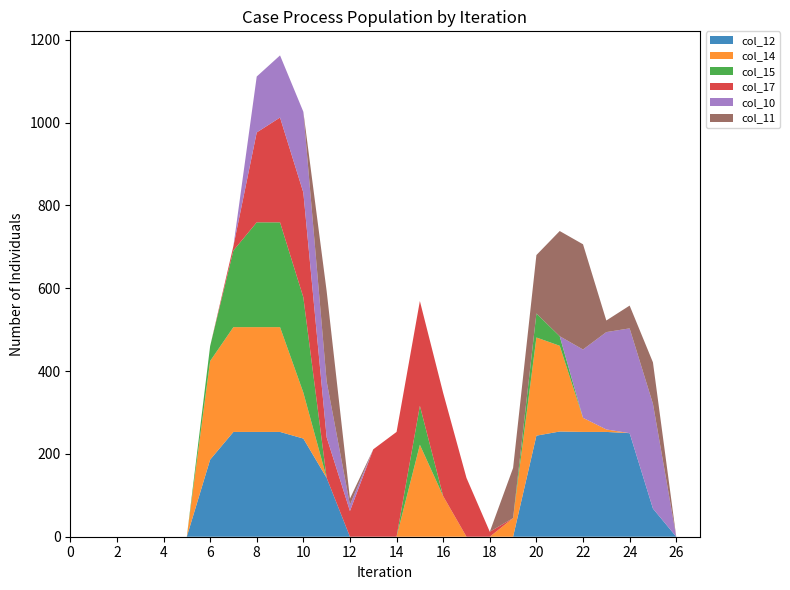

Reading left to right, extract all data points from this chart.

col_12: 0=0	1=0	2=0	3=0	4=0	5=0	6=186	7=253	8=253	9=253	10=237	11=142	12=0	13=0	14=0	15=0	16=0	17=0	18=0	19=0	20=244	21=254	22=253	23=253	24=250	25=68	26=0	27=0
col_14: 0=0	1=0	2=0	3=0	4=0	5=0	6=238	7=253	8=253	9=253	10=111	11=0	12=0	13=0	14=0	15=222	16=98	17=0	18=0	19=45	20=237	21=207	22=34	23=6	24=0	25=0	26=0	27=0
col_15: 0=0	1=0	2=0	3=0	4=0	5=0	6=36	7=185	8=253	9=253	10=230	11=0	12=0	13=0	14=0	15=94	16=0	17=0	18=0	19=0	20=58	21=23	22=0	23=0	24=0	25=0	26=0	27=0
col_17: 0=0	1=0	2=0	3=0	4=0	5=0	6=0	7=11	8=217	9=253	10=253	11=98	12=62	13=211	14=253	15=253	16=249	17=142	18=12	19=0	20=0	21=0	22=0	23=0	24=0	25=0	26=0	27=0
col_10: 0=0	1=0	2=0	3=0	4=0	5=0	6=0	7=0	8=135	9=150	10=195	11=135	12=15	13=0	14=0	15=0	16=0	17=0	18=0	19=0	20=0	21=0	22=165	23=235	24=253	25=253	26=0	27=0
col_11: 0=0	1=0	2=0	3=0	4=0	5=0	6=0	7=0	8=0	9=0	10=0	11=218	12=15	13=0	14=0	15=0	16=0	17=0	18=0	19=121	20=141	21=254	22=254	23=28	24=55	25=100	26=0	27=0